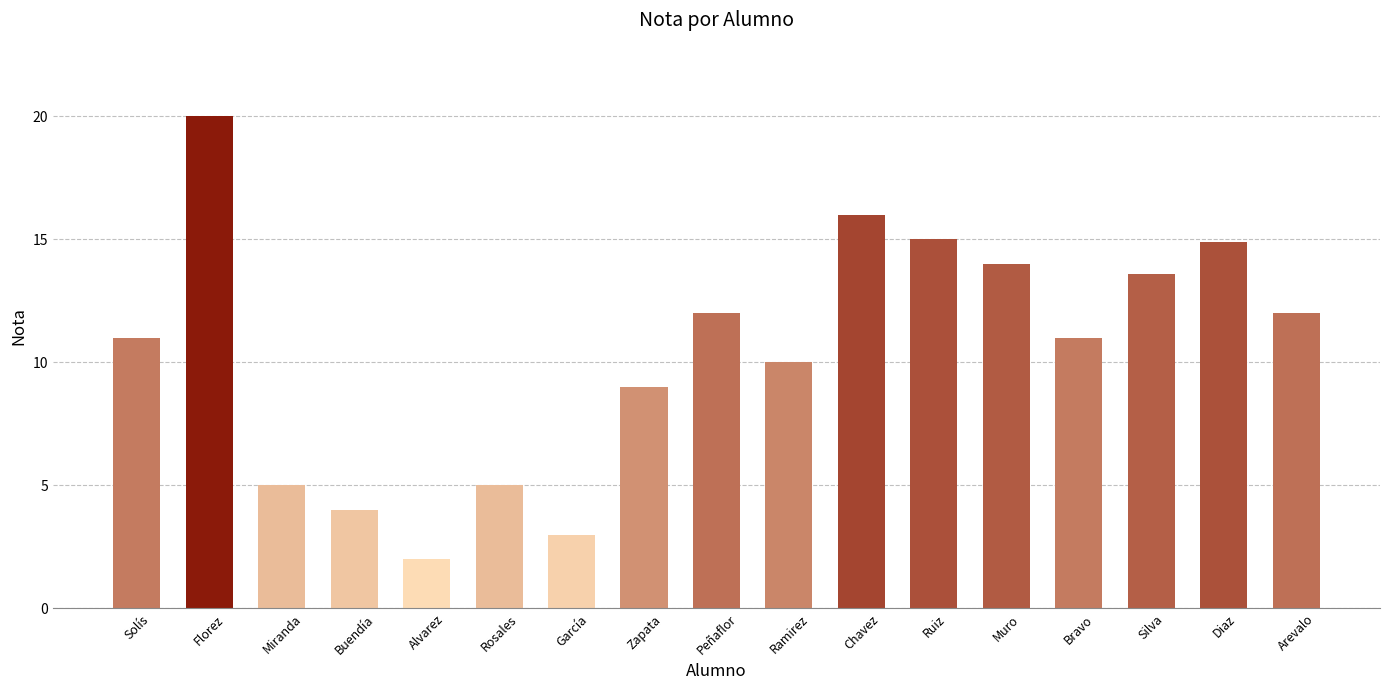

What is the difference between the second highest and second lowest values?

13.0